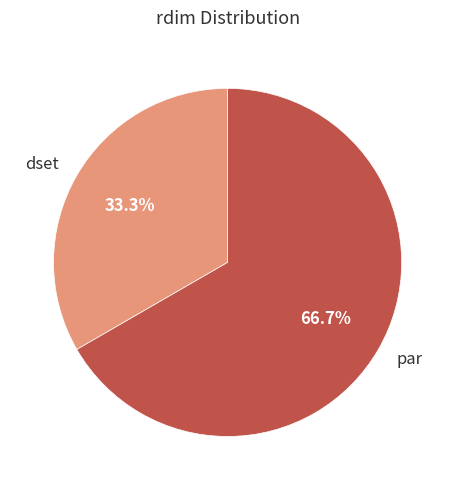

To the nearest percent, what is the combined percentage of dset and par?

100%